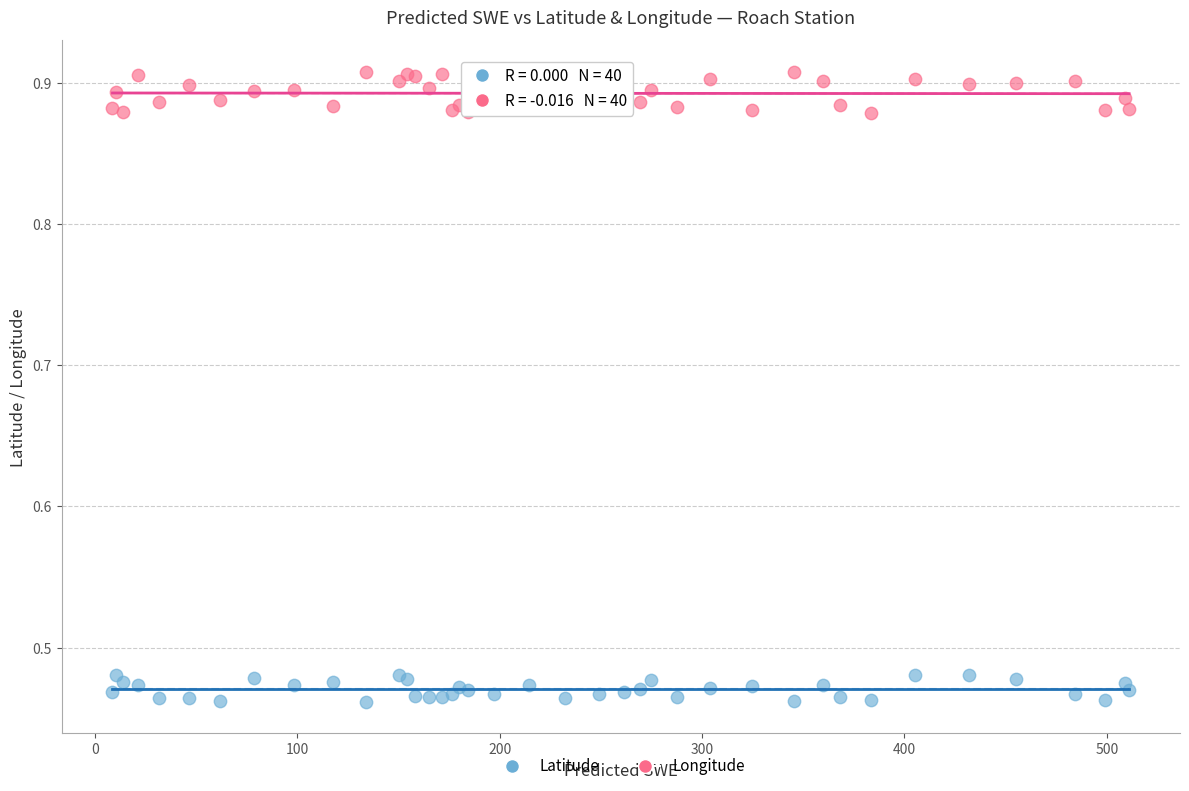

Which series contains the lowest Y value?

Latitude